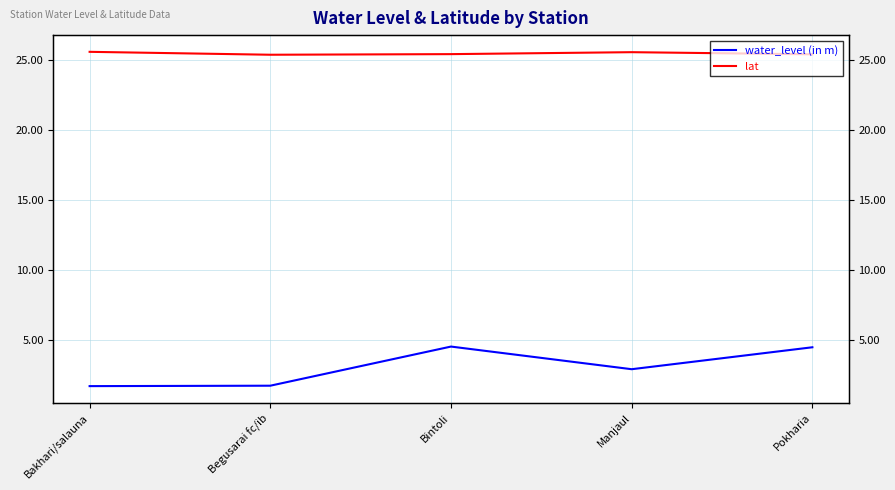

What are all the series names shown in the legend?

water_level (in m), lat